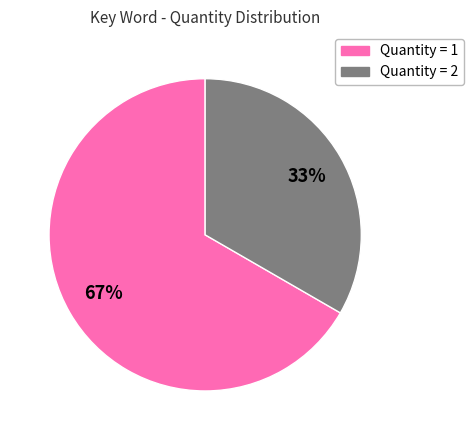

How many slices are in this pie chart?

2